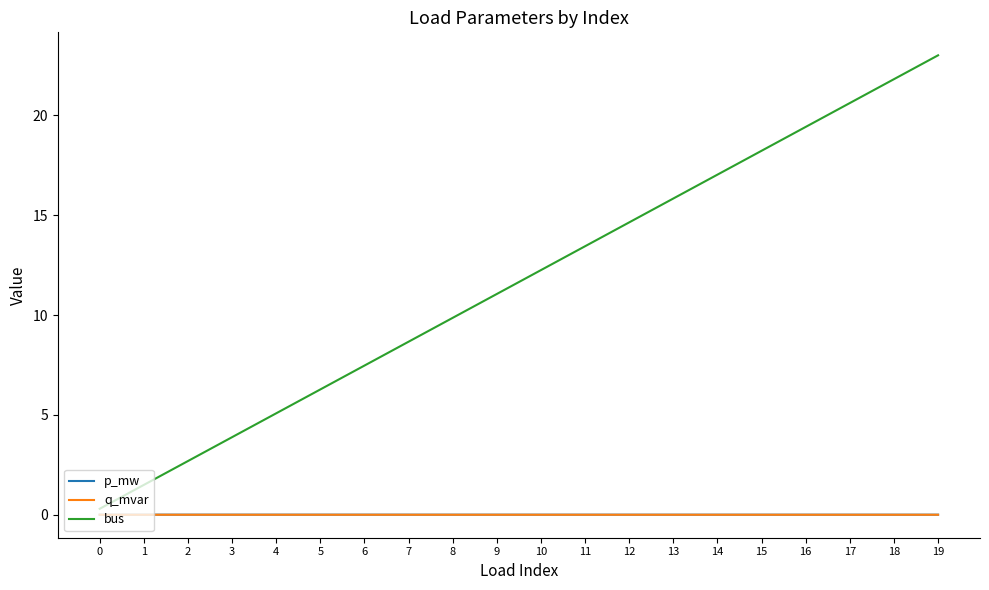

At which category does the chart reach its peak across all series?

19